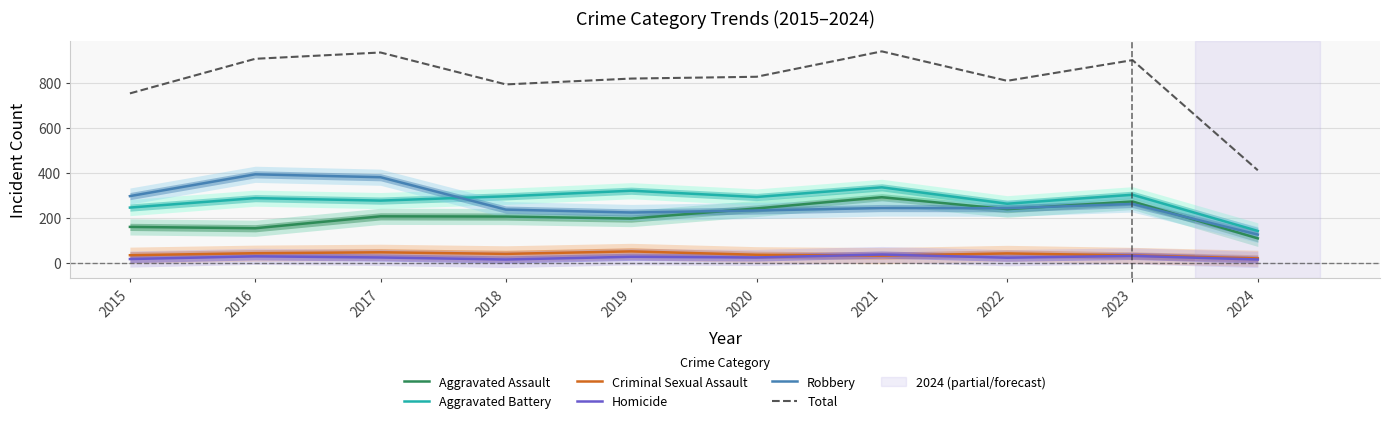

Rank the series at 2017 from highest to lowest value.

Total, Robbery, Aggravated Battery, Aggravated Assault, Criminal Sexual Assault, Homicide